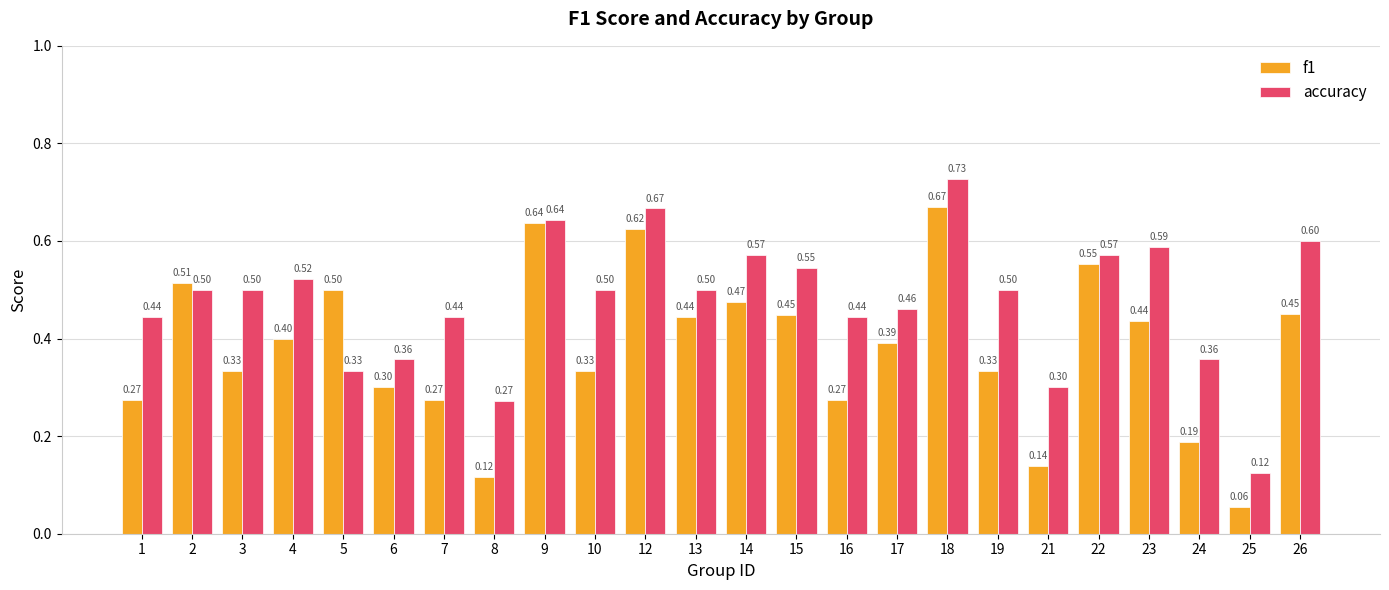

What is the sum of the accuracy values at 1 and 6?

0.8